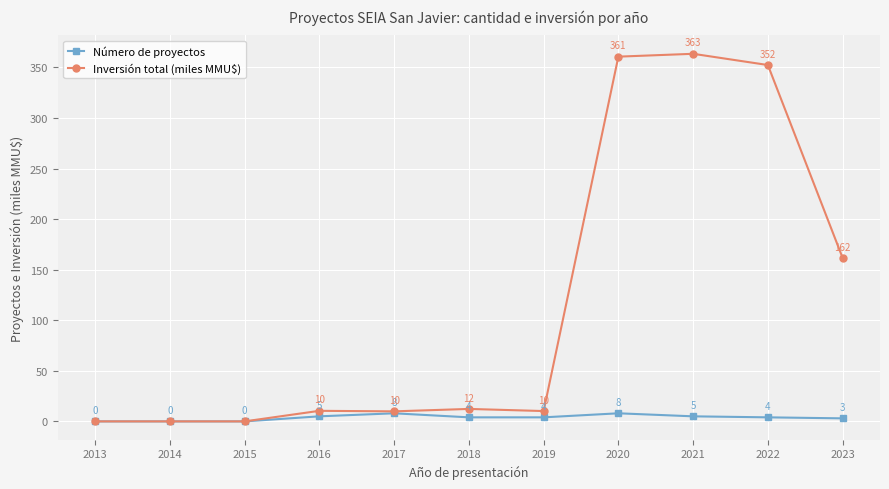

Is it true that Inversión total (miles MMU$) equals 0.0 at 2015?

True